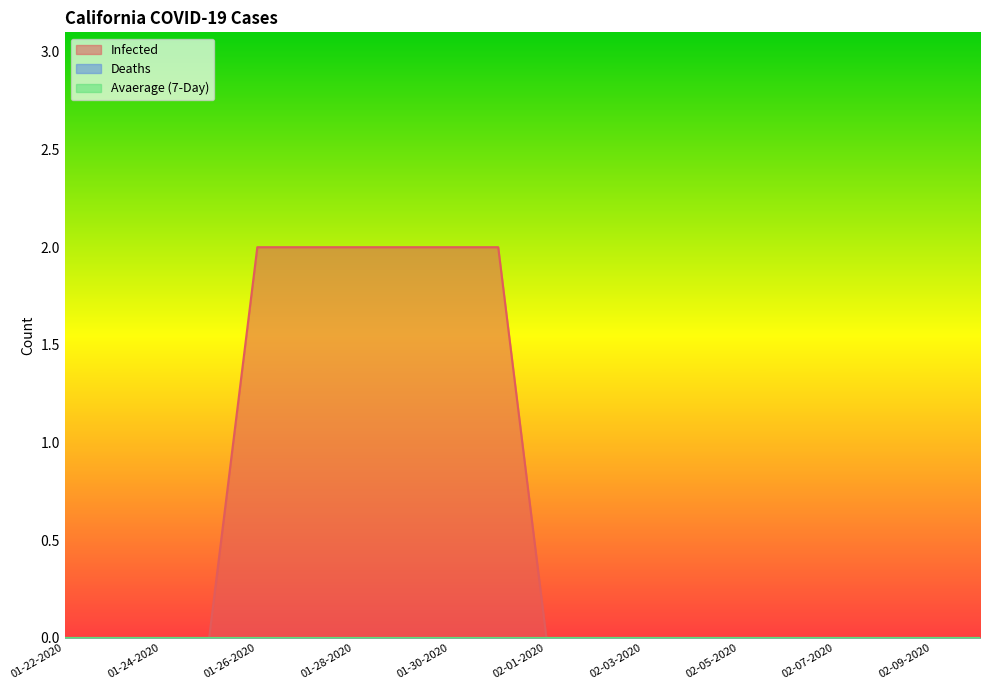

What is the total value across all series at 01-26-2020?

2